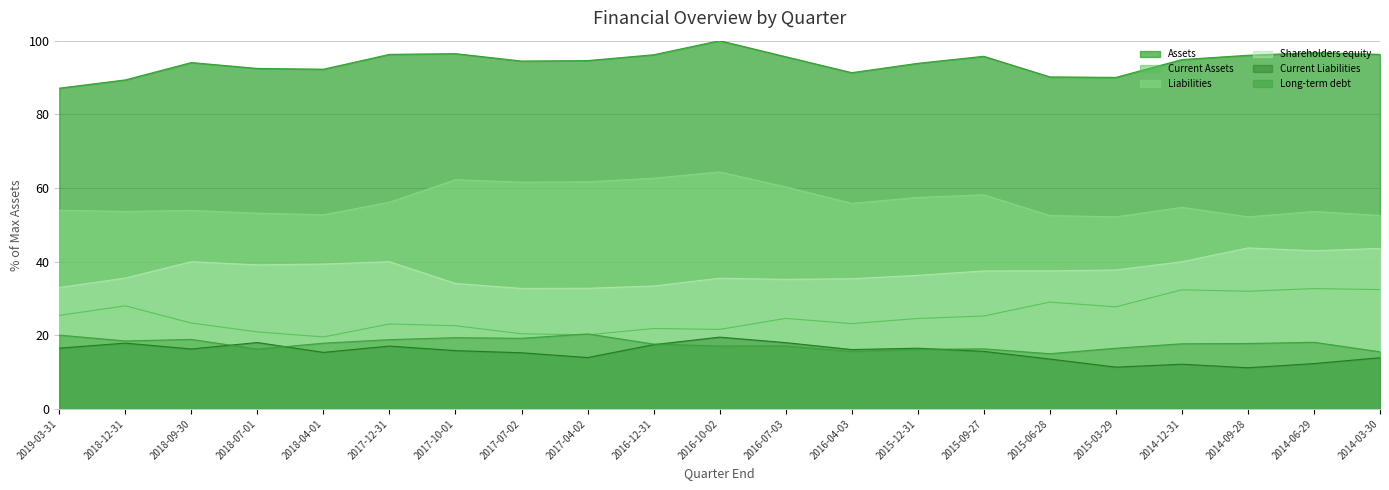

Reading left to right, transcribe all the data shown in this chart.

Assets: 87.1	89.3	94.1	92.5	92.3	96.3	96.5	94.5	94.6	96.2	100.0	95.6	91.3	93.9	95.8	90.2	90.0	94.9	96.0	96.7	96.3
Current Assets: 25.4	28.0	23.3	20.9	19.5	23.1	22.6	20.4	20.1	21.8	21.6	24.6	23.1	24.5	25.2	29.0	27.7	32.3	31.9	32.7	32.4
Liabilities: 54.0	53.6	53.9	53.2	52.7	56.1	62.2	61.6	61.7	62.6	64.4	60.3	55.8	57.4	58.1	52.5	52.2	54.7	52.2	53.6	52.5
Shareholders equity: 33.0	35.5	40.0	39.1	39.3	40.0	34.1	32.7	32.7	33.4	35.5	35.2	35.3	36.3	37.5	37.5	37.7	40.0	43.7	42.9	43.6
Current Liabilities: 16.5	17.9	16.3	18.0	15.3	17.1	15.8	15.2	13.9	17.4	19.5	18.0	16.1	16.5	15.6	13.5	11.3	12.1	11.2	12.3	13.9
Long-term debt: 20.0	18.4	18.9	16.2	17.8	18.8	19.3	19.2	20.4	17.6	17.1	17.1	15.6	16.2	16.3	15.0	16.5	17.7	17.7	18.1	15.5